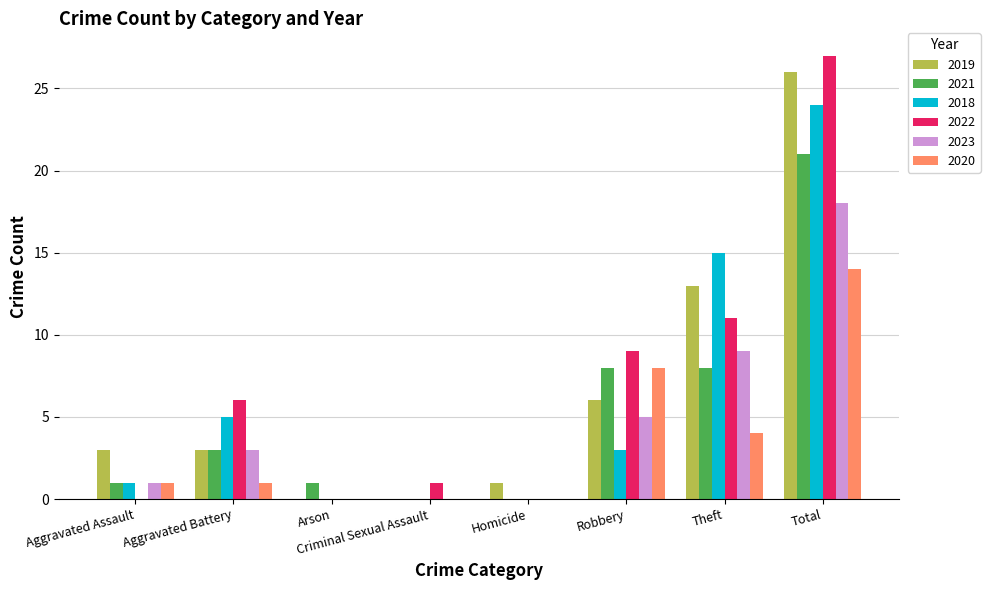

Count the number of categories in the chart.

8